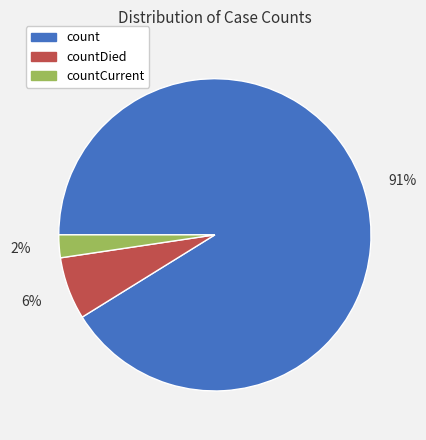

What percentage is the countDied slice, to the nearest percent?

6%